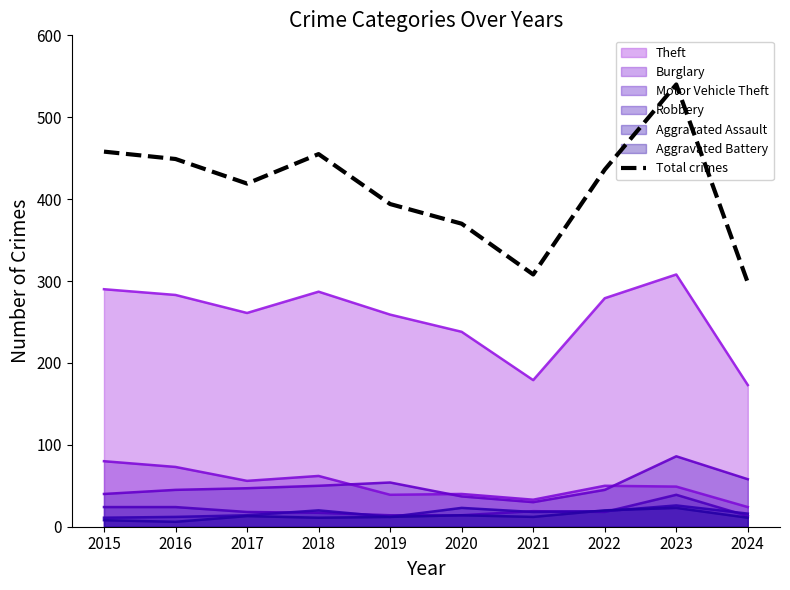

List the labels in order of value, smallest first.

2024, 2021, 2020, 2019, 2017, 2022, 2016, 2018, 2015, 2023